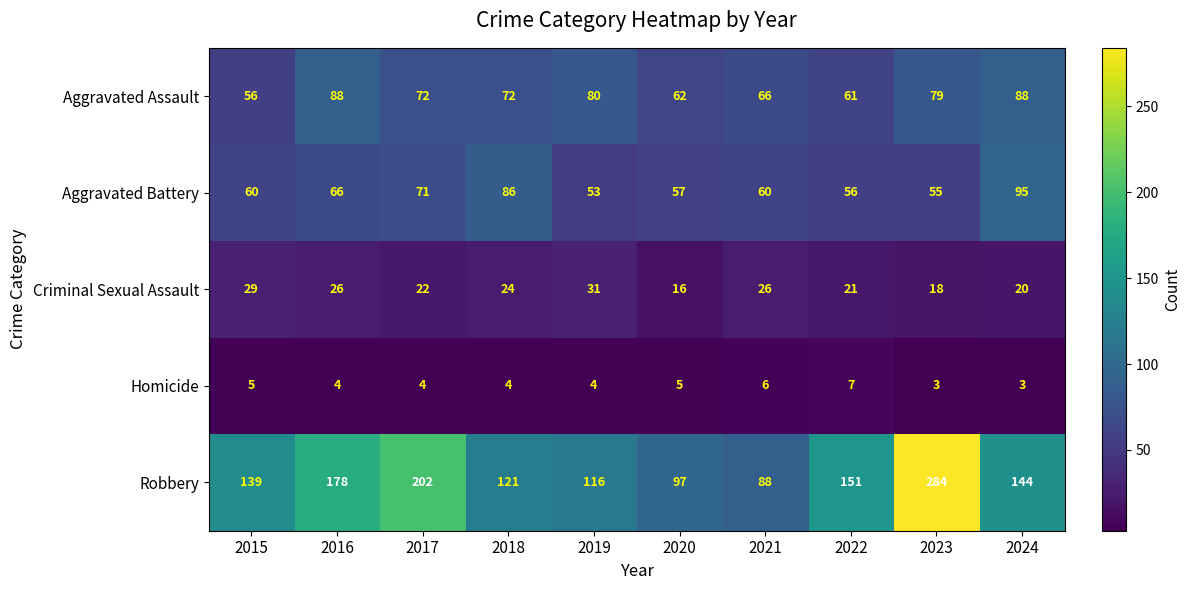

The value of Robbery at 2020 is 23. True or false?

False